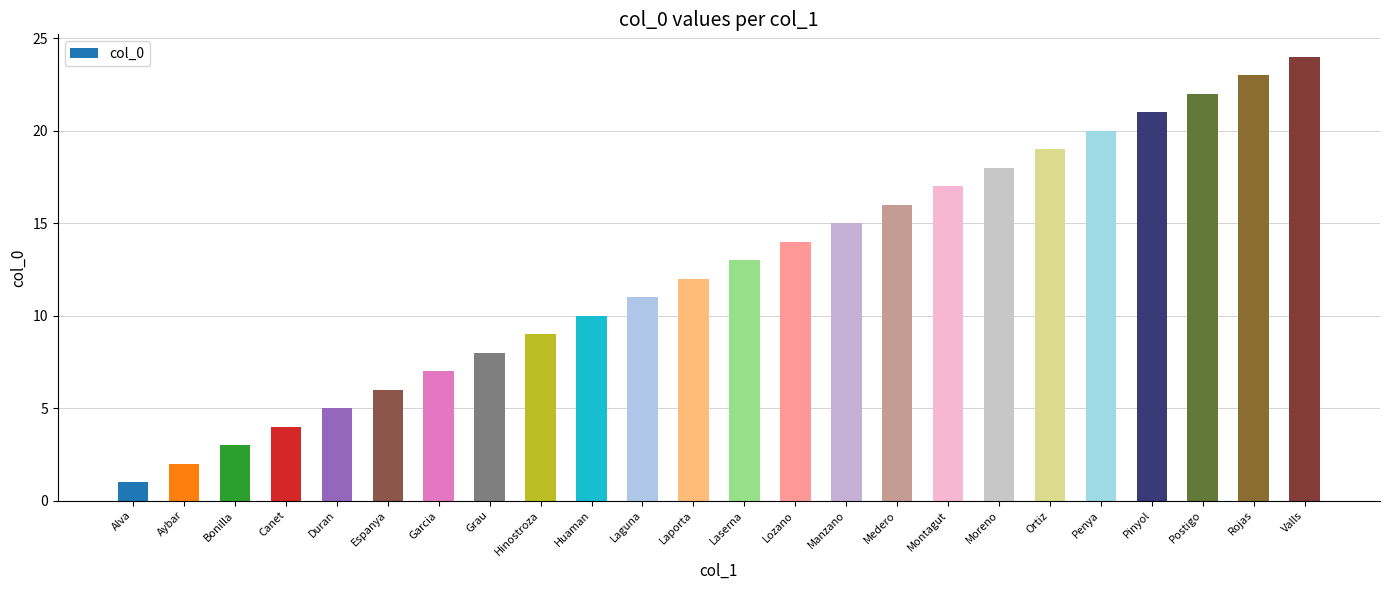

List the labels in order of value, smallest first.

Alva, Aybar, Bonilla, Canet, Duran, Espanya, Garcia, Grau, Hinostroza, Huaman, Laguna, Laporta, Laserna, Lozano, Manzano, Medero, Montagut, Moreno, Ortiz, Penya, Pinyol, Postigo, Rojas, Valls